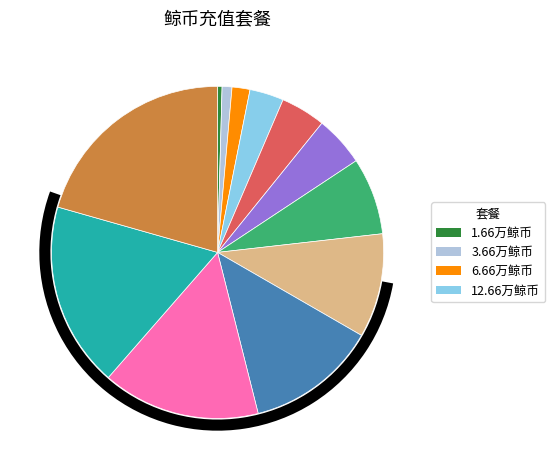

Is there any slice that represents more than half of the pie?

No